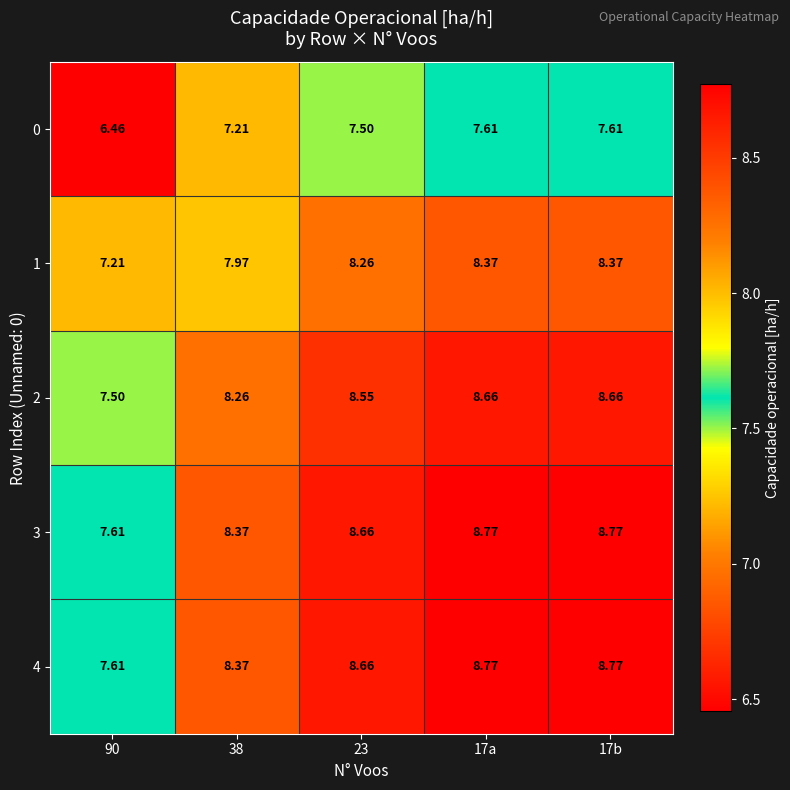

Is the value of 2 at 17b greater than the value of 1 at 17a?

Yes